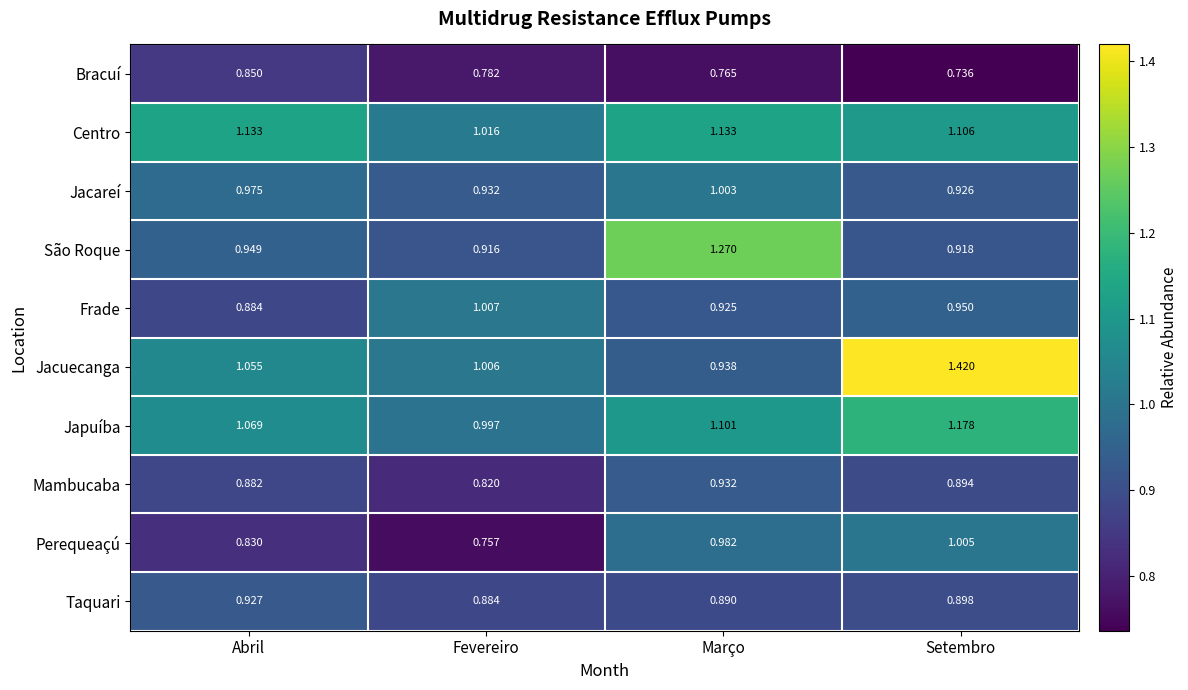

Which series has the largest range (max minus min)?

Jacuecanga